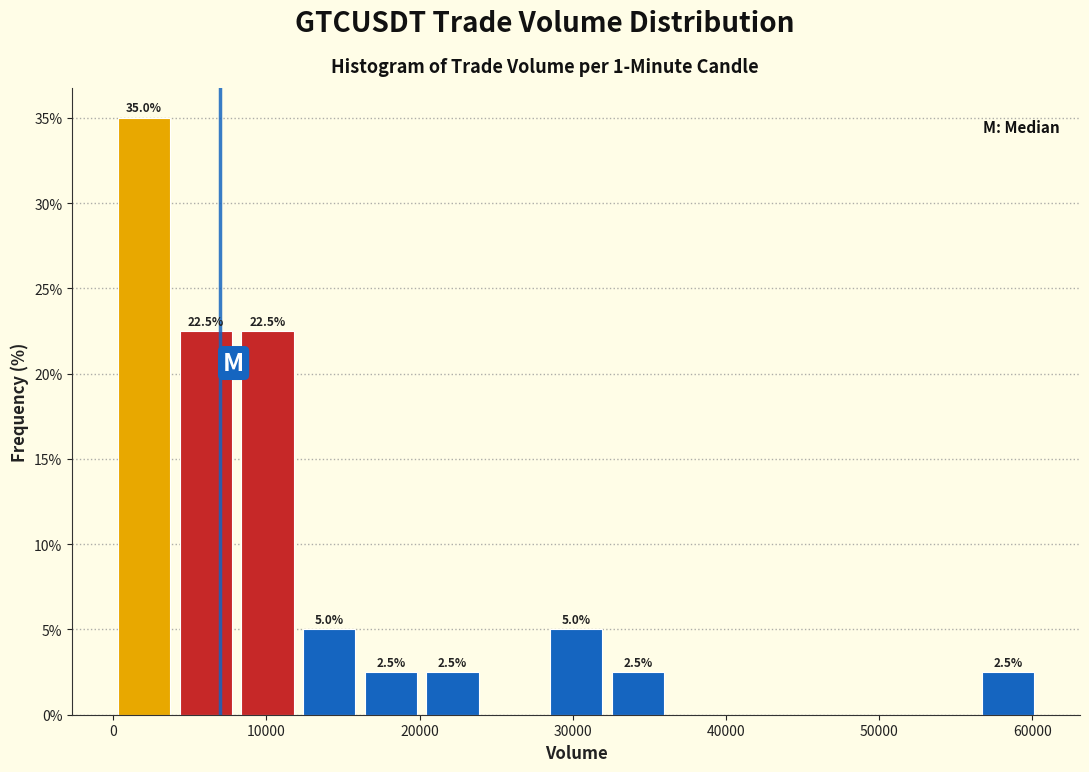

Which range on the x-axis has the tallest bar?

0 to 4000